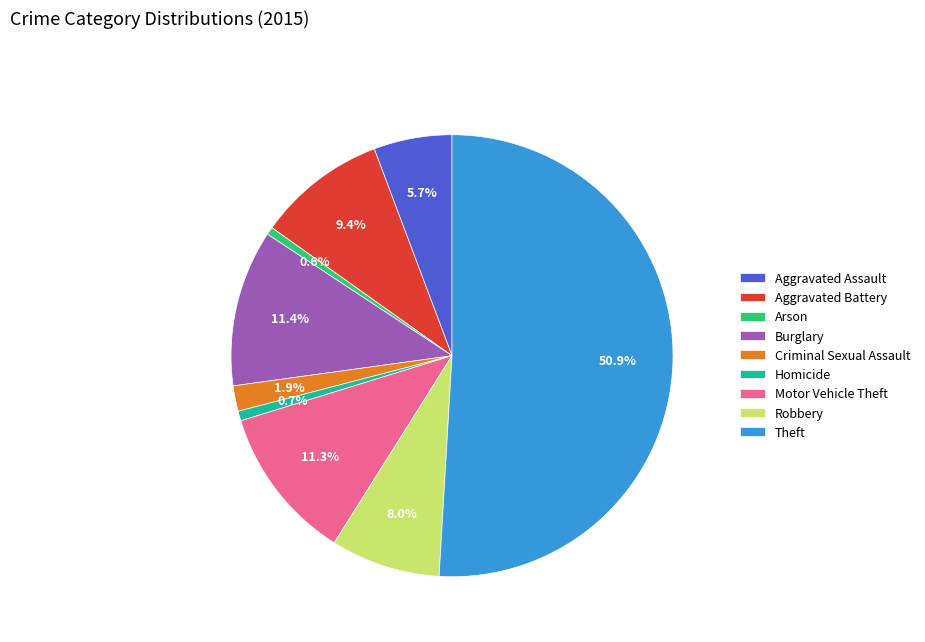

Is it true that Robbery is 8% of the pie?

True